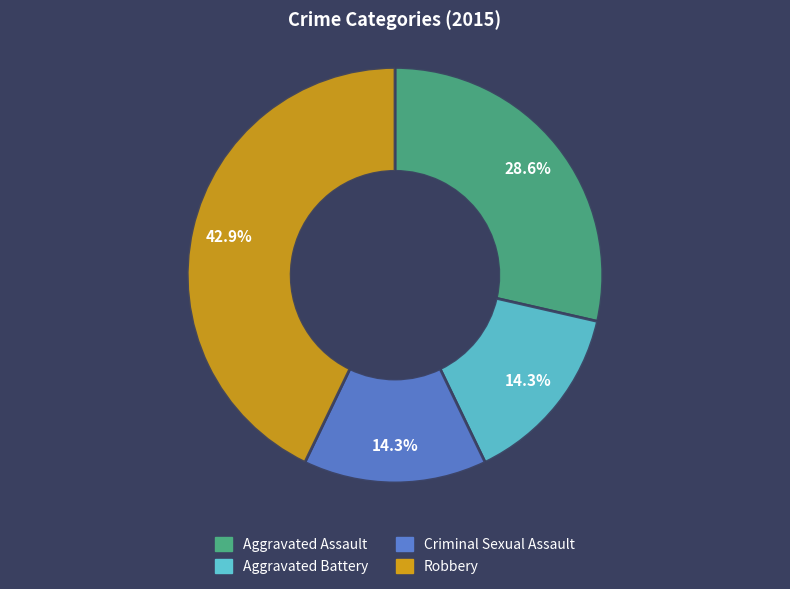

To the nearest percent, what is the average slice percentage?

25%